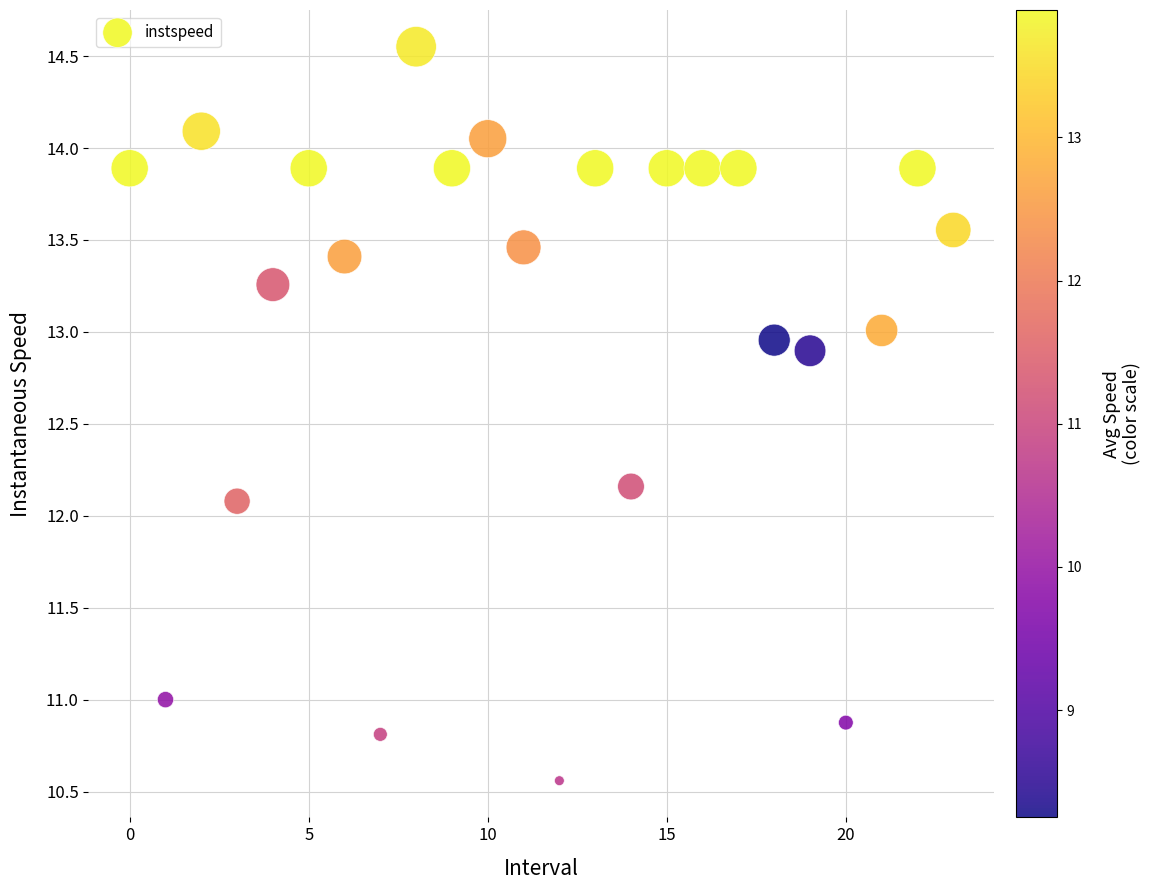

What is the range of Y values (max minus min)?

4.0